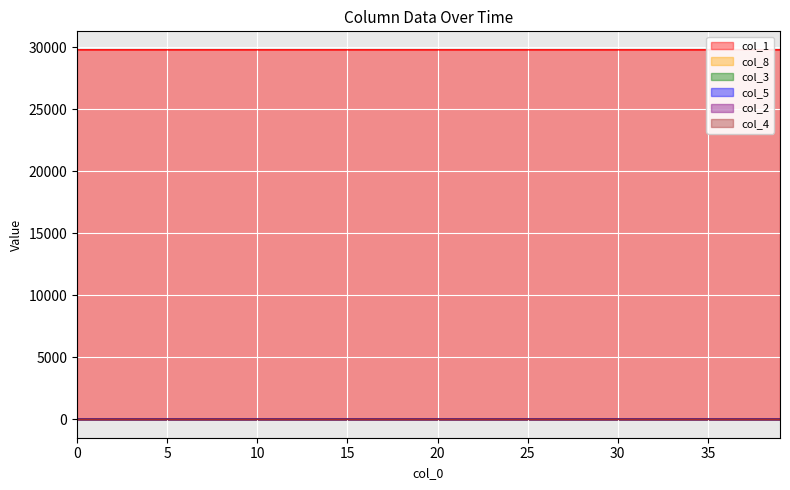

What is the spread (max minus min) of values at 20?

29778.4